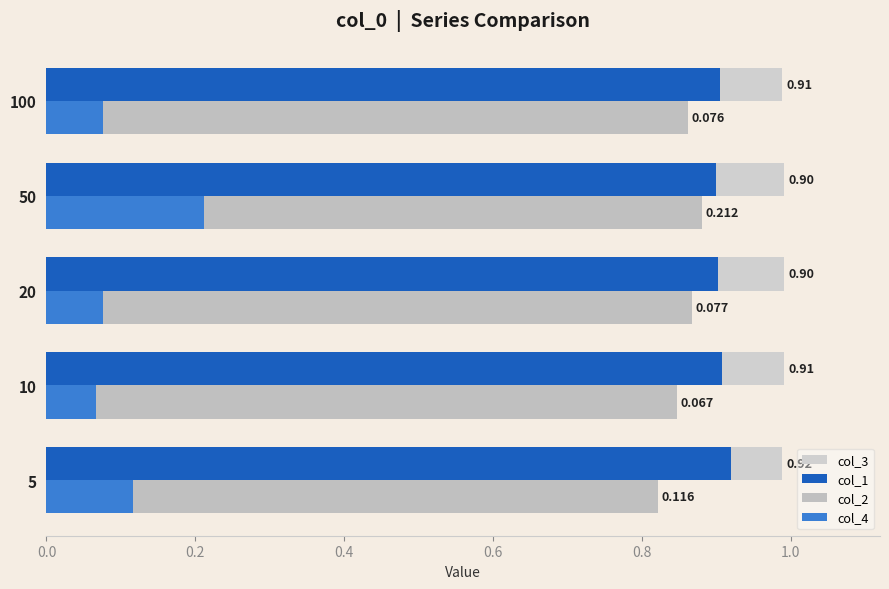

How many distinct data groups are displayed?

4